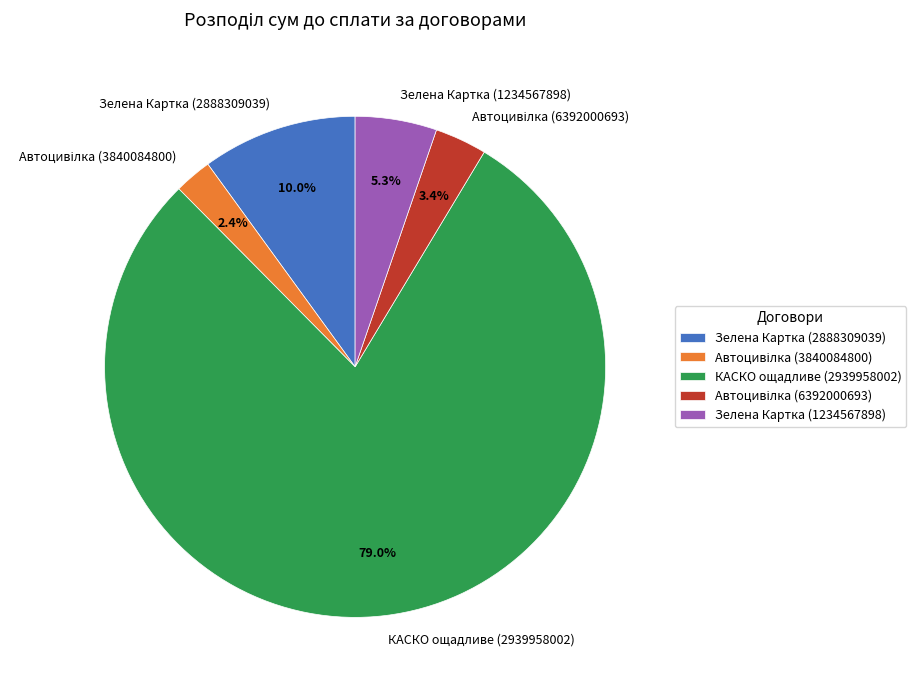

To the nearest percent, what percentage of the pie is Зелена Картка (2888309039)?

10%